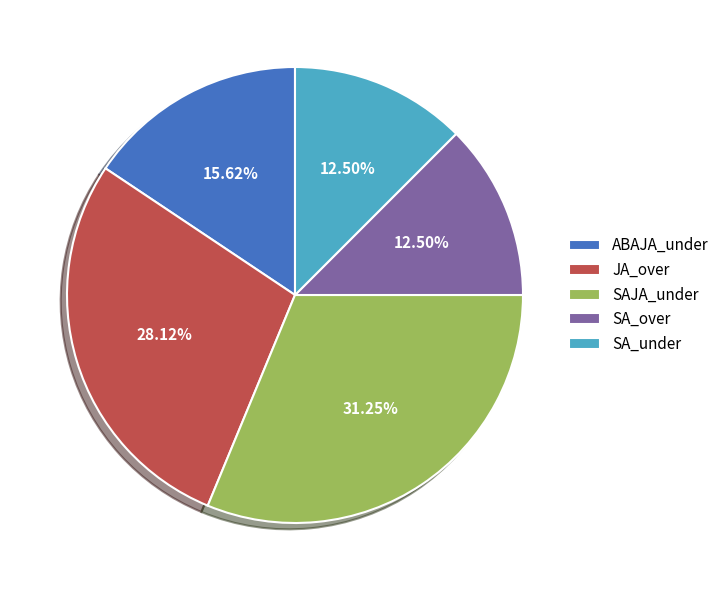

What percentage is NOT represented by ABAJA_under?

84.4%